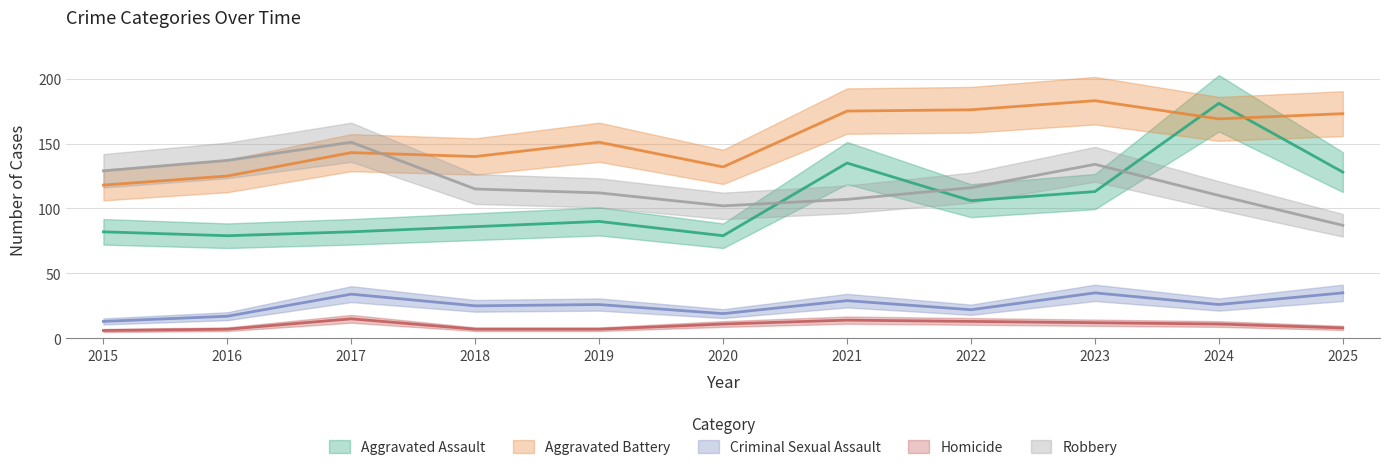

List the series in order of their peak value, lowest first.

Homicide, Criminal Sexual Assault, Robbery, Aggravated Assault, Aggravated Battery